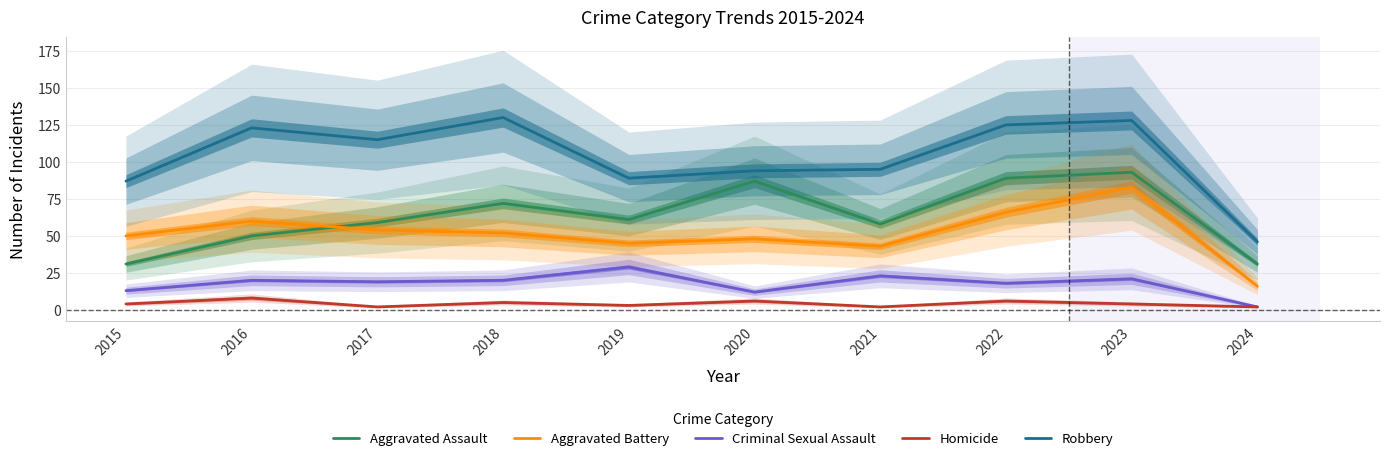

Is it true that Aggravated Assault equals 31 at 2015?

True